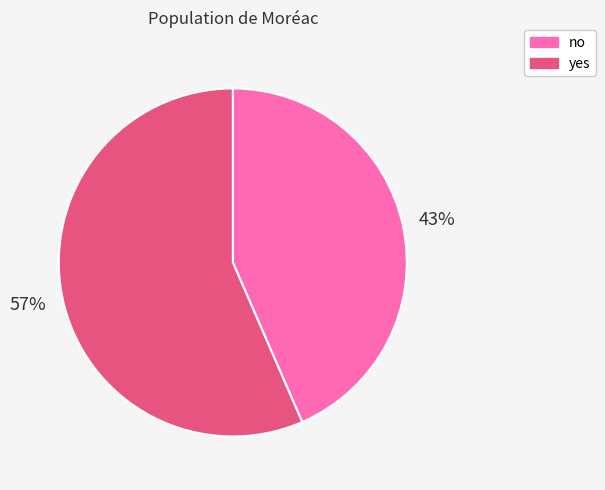

The yes slice represents 57% of the pie. True or false?

True